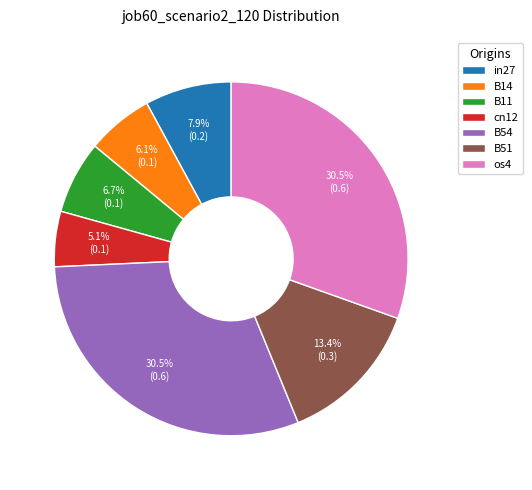

Which slice is the smallest?

cn12